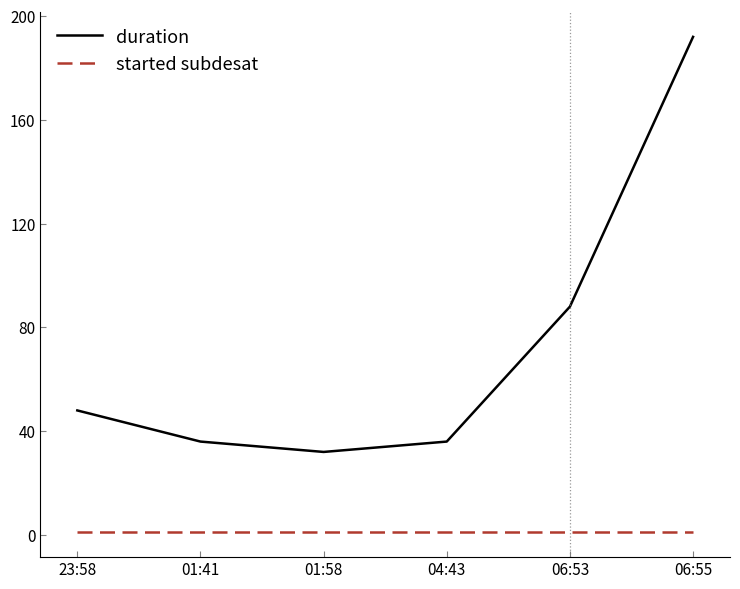

Reading right to left, what are all the values shown in this chart?

duration: 192	88	36	32	36	48
started subdesat: 1	1	1	1	1	1